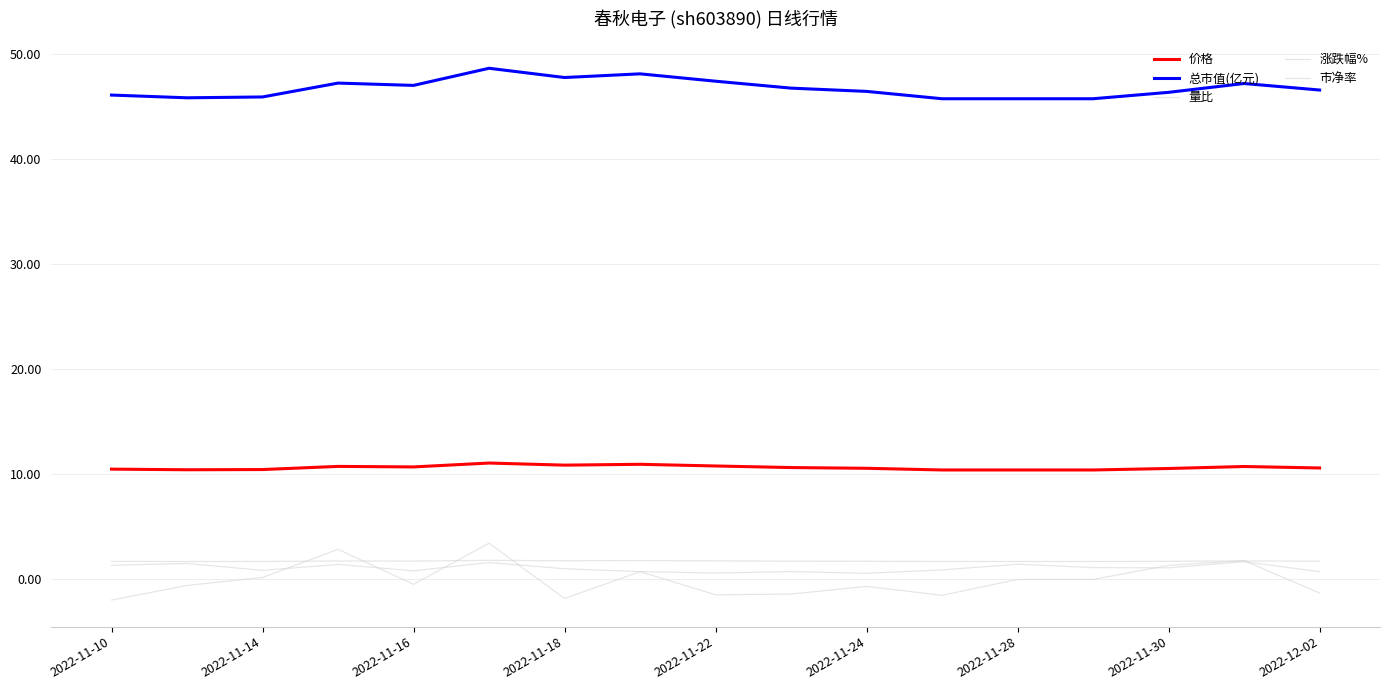

Does the chart have visible grid lines?

Yes